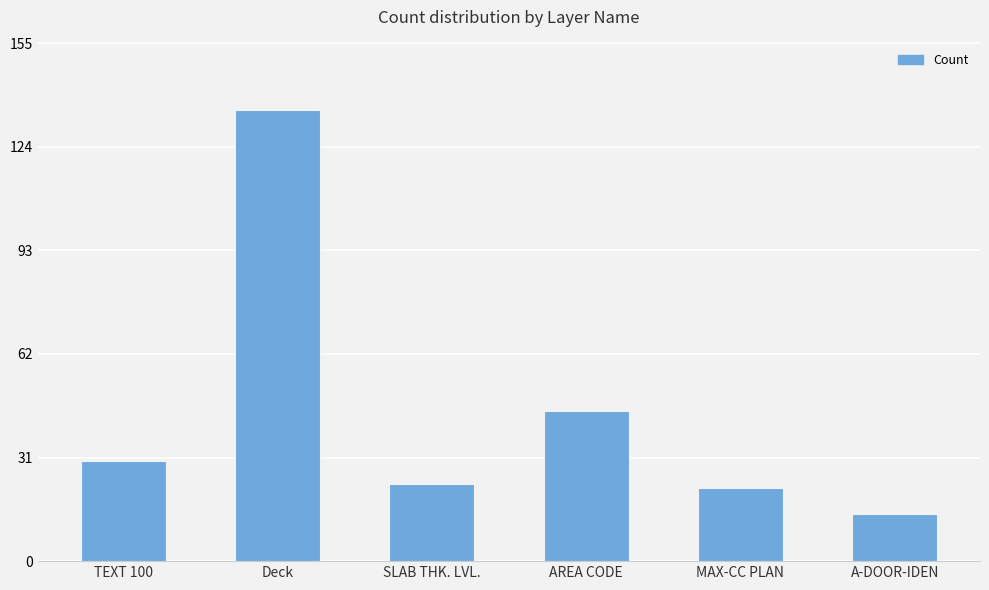

What is the sum of the values at MAX-CC PLAN and SLAB THK. LVL.?

45